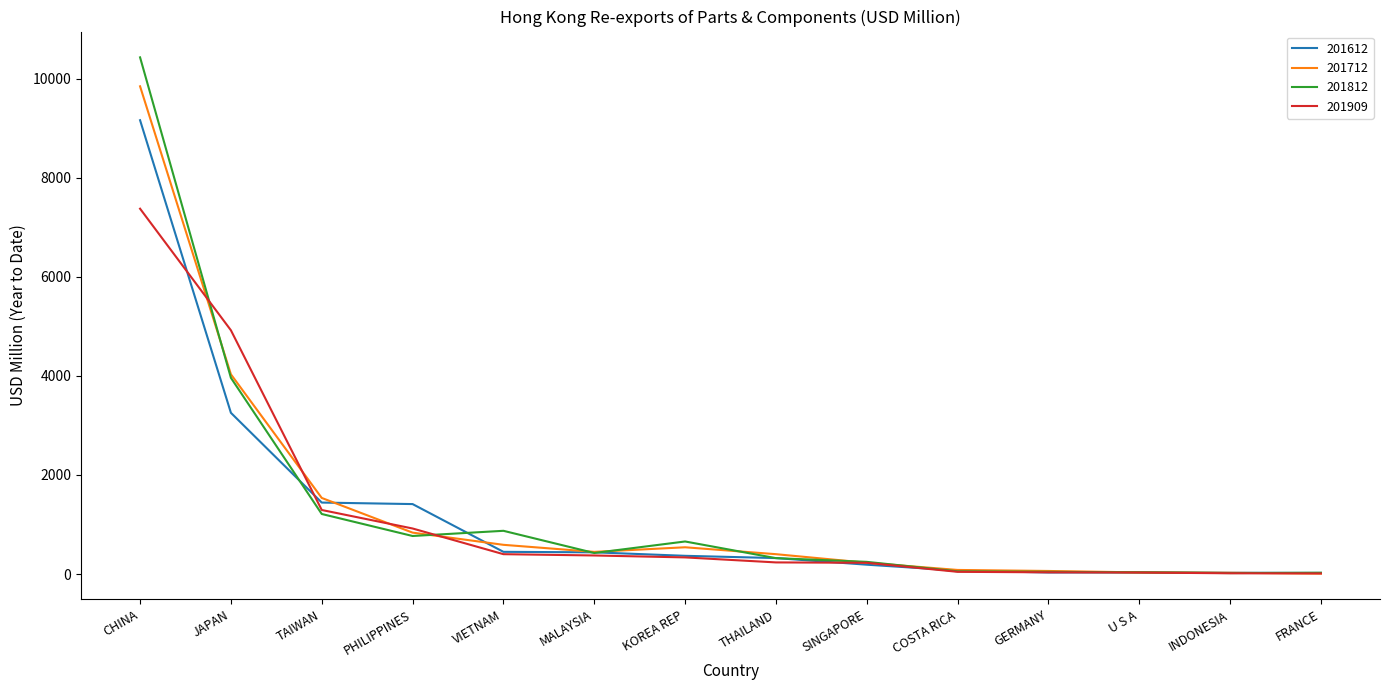

What is the difference between the 201712 values at INDONESIA and MALAYSIA?

421.9